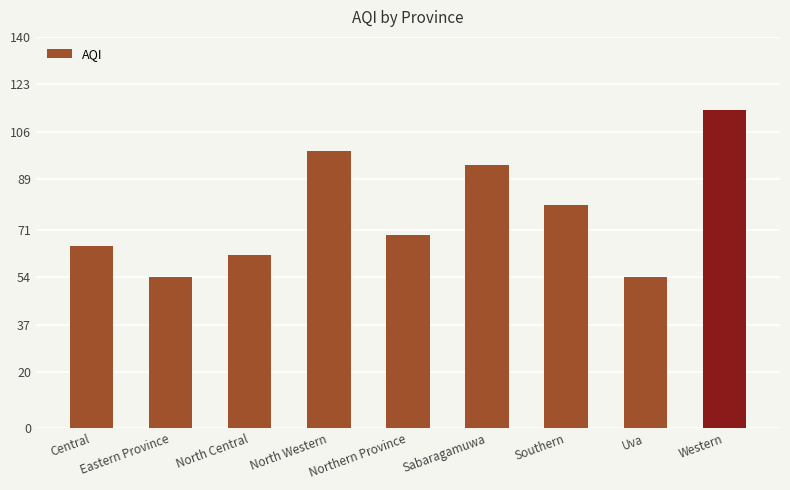

The value at Central is 65. True or false?

True